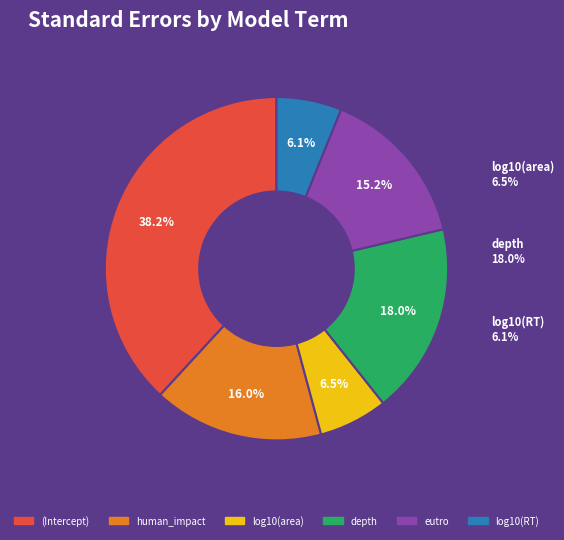

Does (Intercept) account for over 50% of the chart?

No